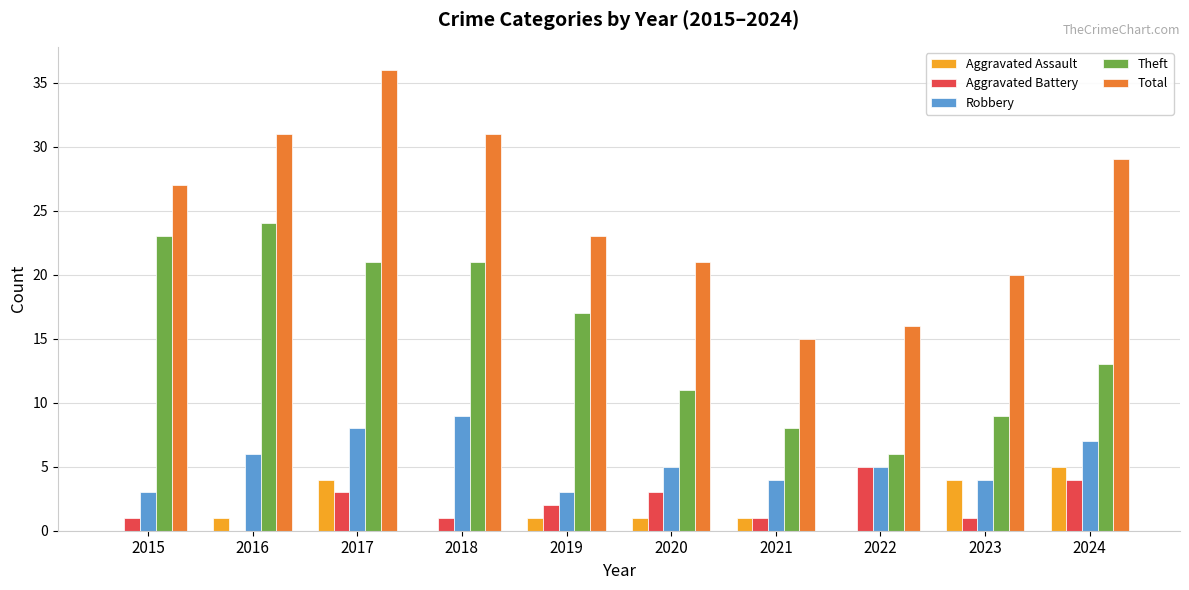

Are the bars horizontal?

No